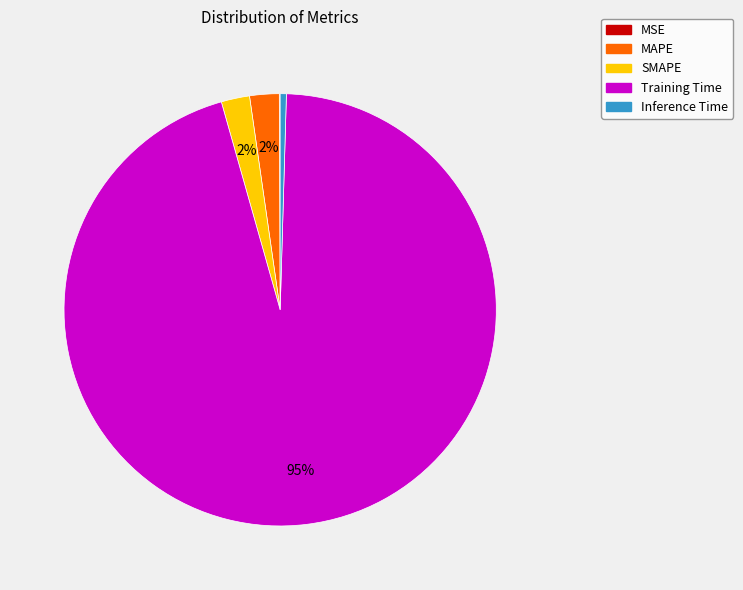

To the nearest percent, what is the average slice percentage?

20%